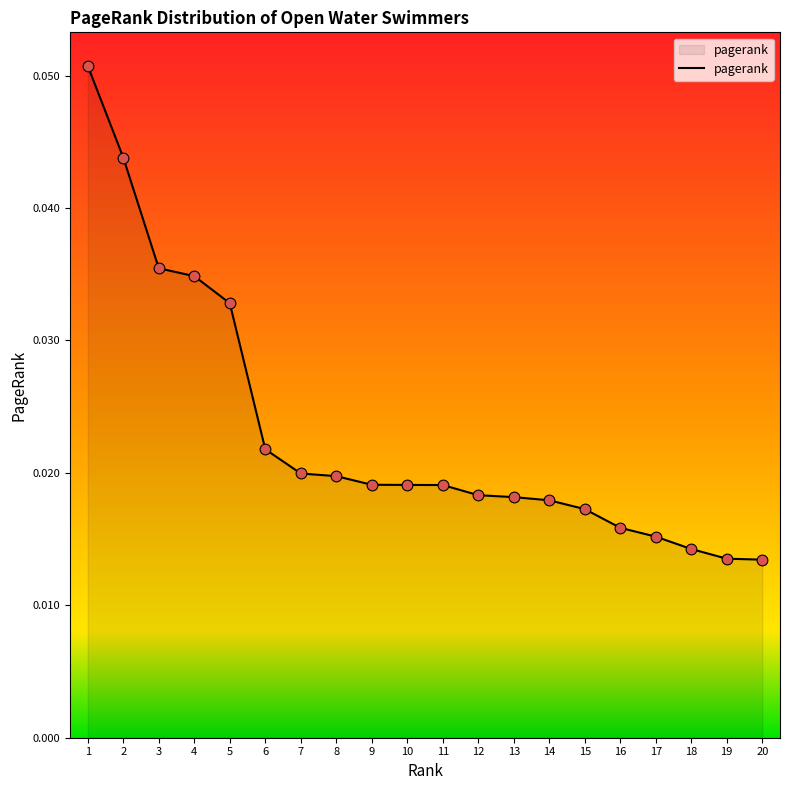

Between 20 and 6, which is larger?

6